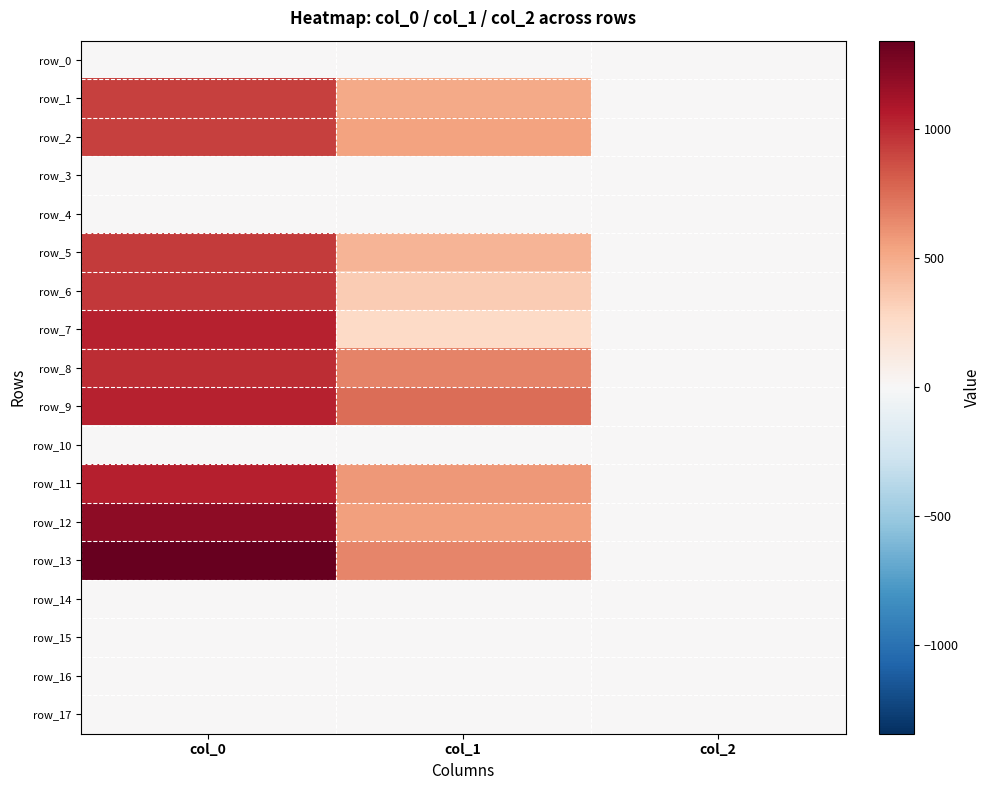

Rank the categories by row_5 value from lowest to highest.

col_2, col_1, col_0